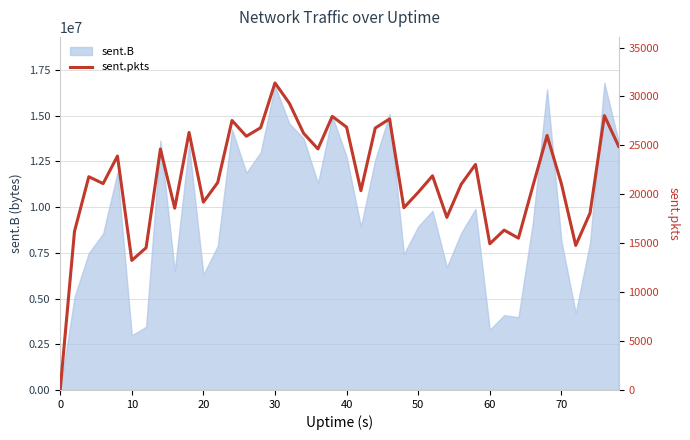

What is the highest value of the sent.B series?

16796934